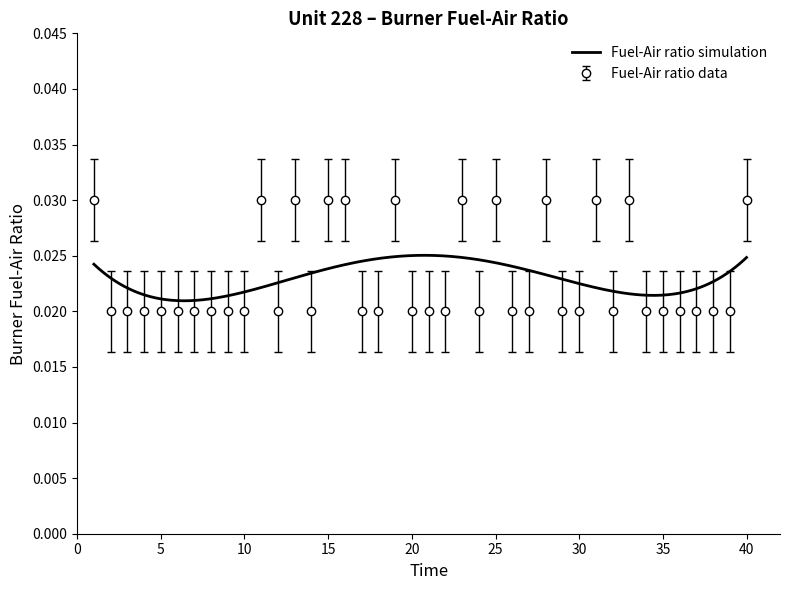

How many Fuel-Air ratio data values are between 0 and 1?

40